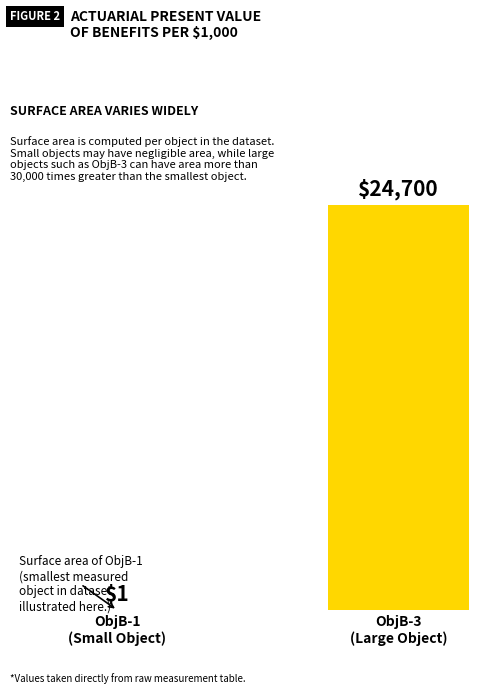

What is the greatest value displayed?

24699.8